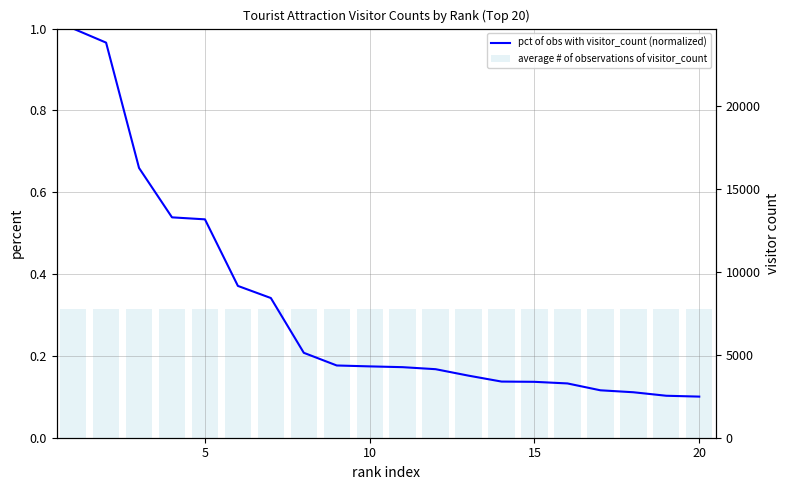

True or false: pct of obs with visitor_count (normalized) has a value of 0.2 at 15.

False